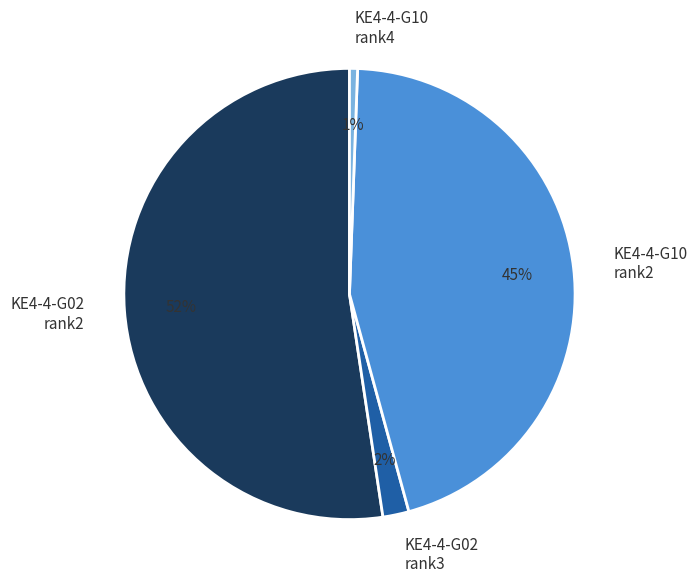

The KE4-4-G10 rank2 slice represents 45% of the pie. True or false?

True